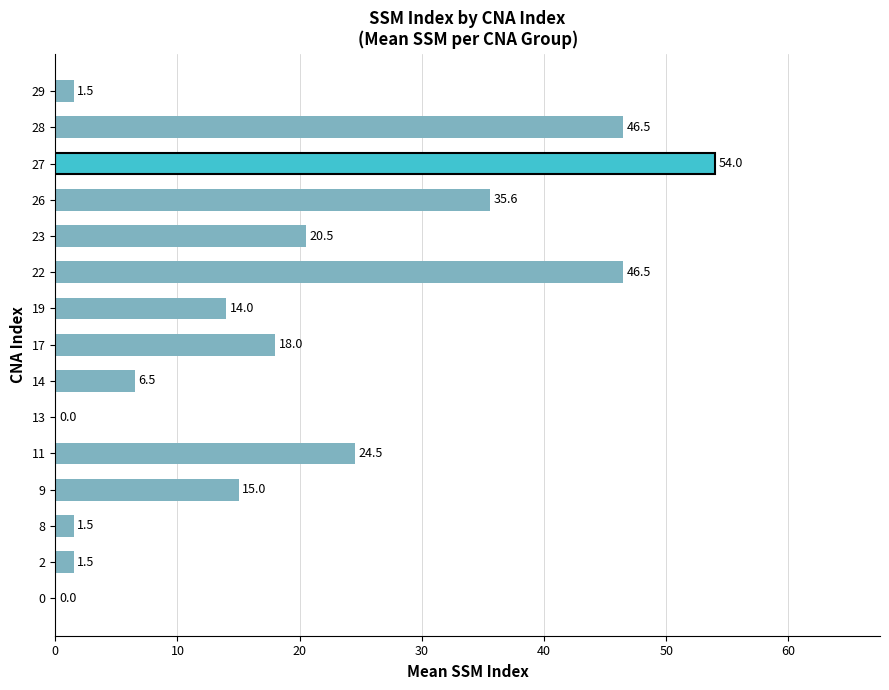

What is the sum of all values?

285.6